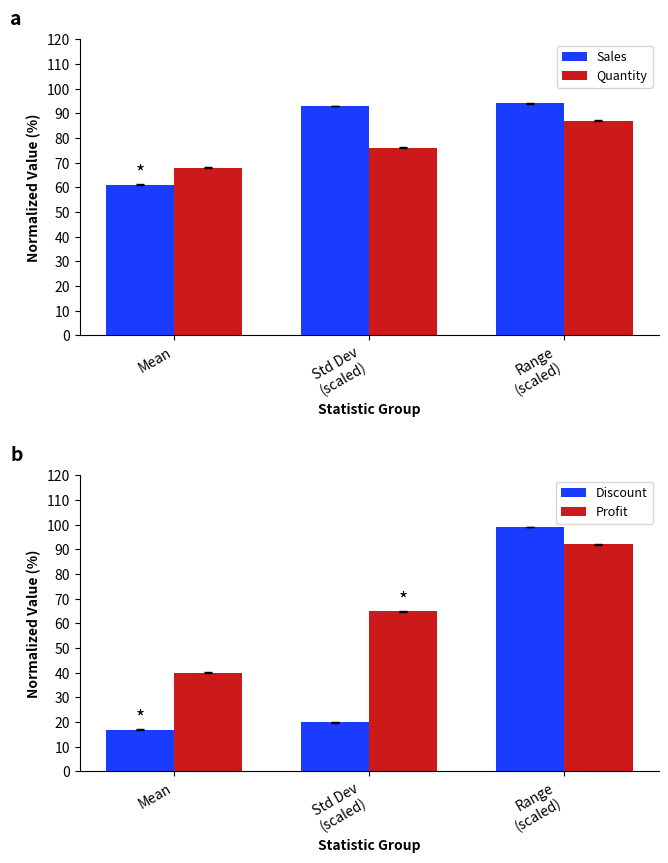

The value of Discount at Range
(scaled) is 134. True or false?

False